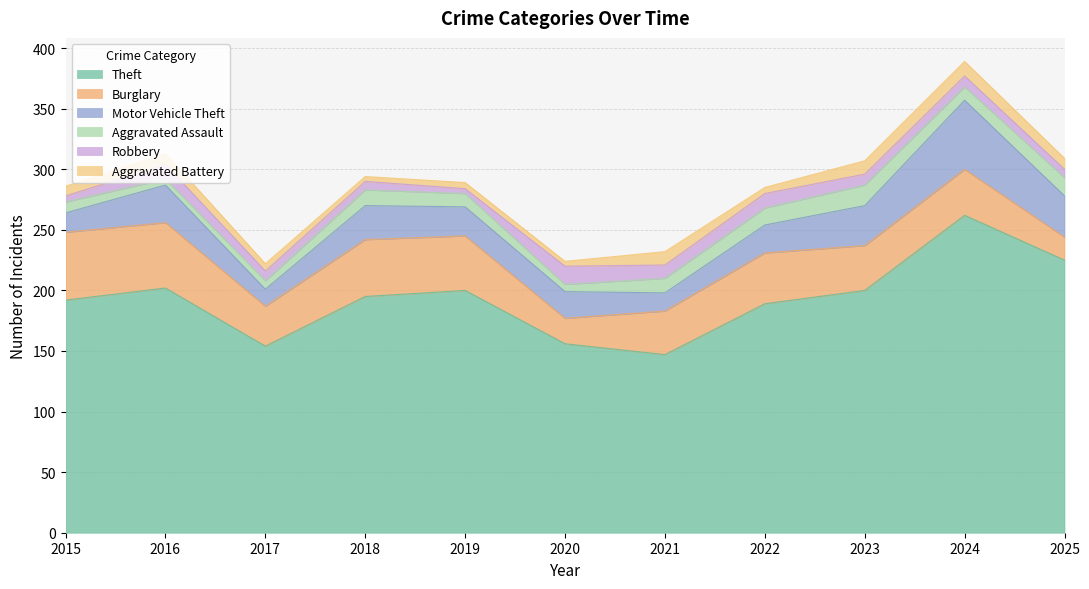

What is the value of the Aggravated Battery point at the 7th from the left?

11